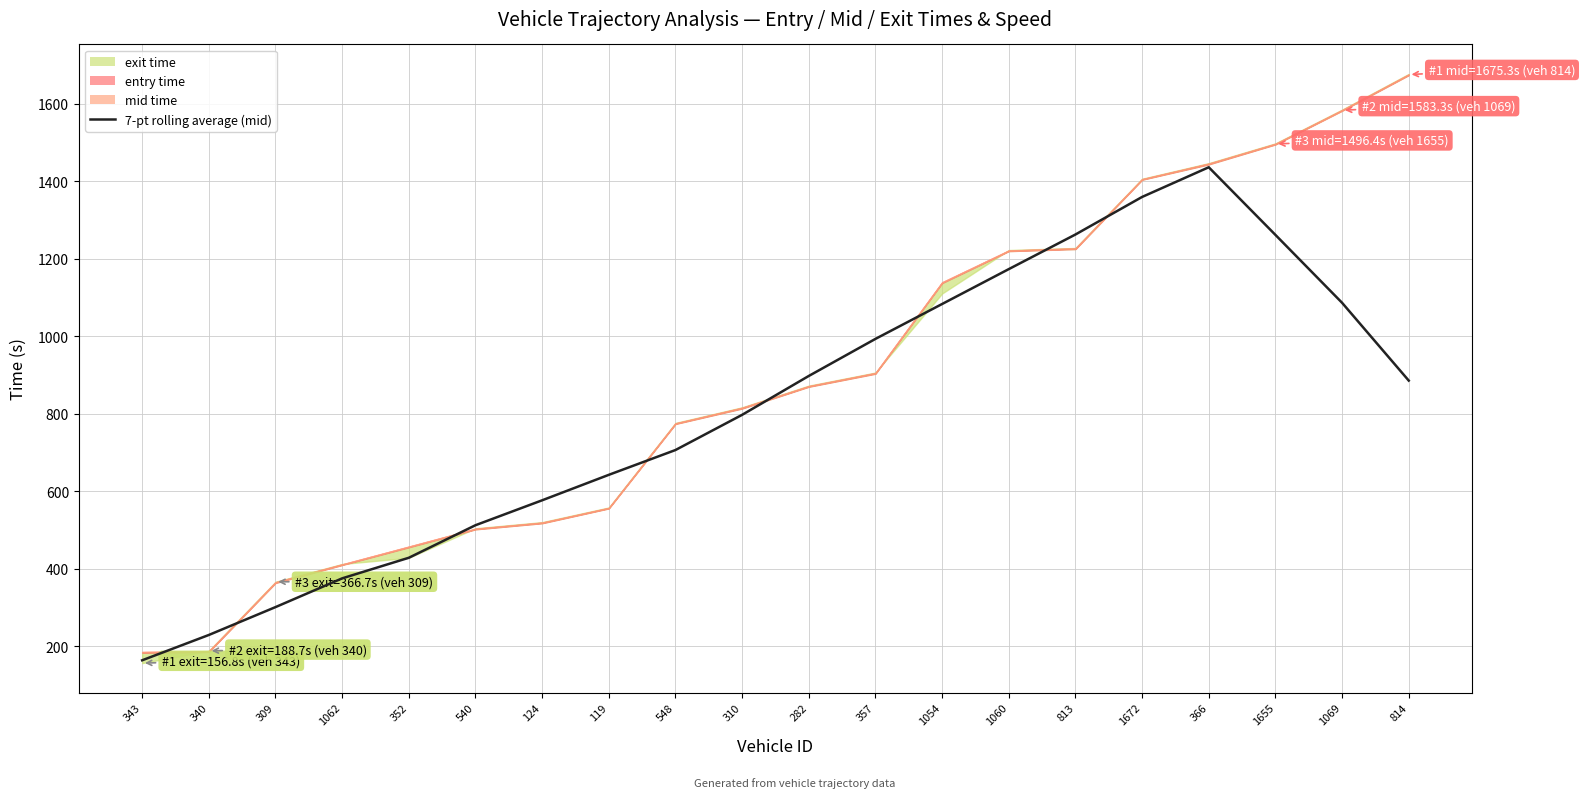

What is the change in value from 1655 to 814?

-376.0